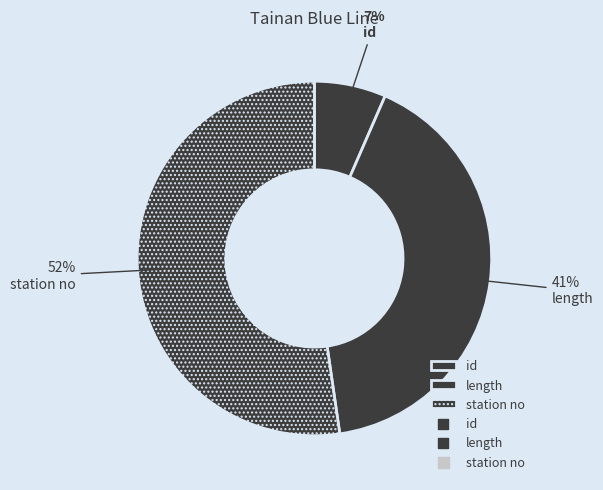

Approximately how many times larger is the value at station no compared to id?

8.0